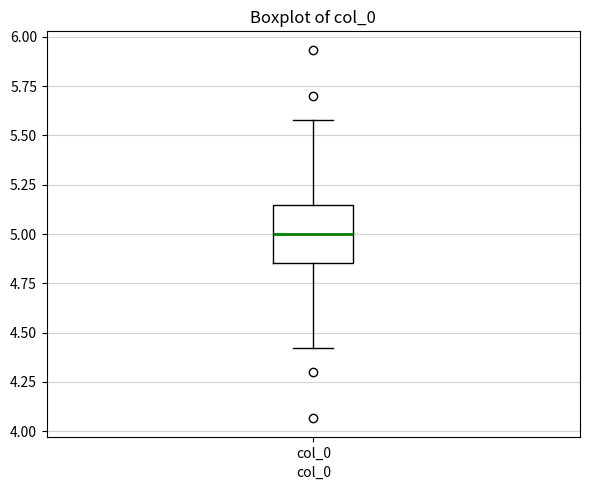

Where does the median line of the box for col_0 sit on the y-axis? The values are not printed on the chart, so give them approximately, as read against the axis.

5.00